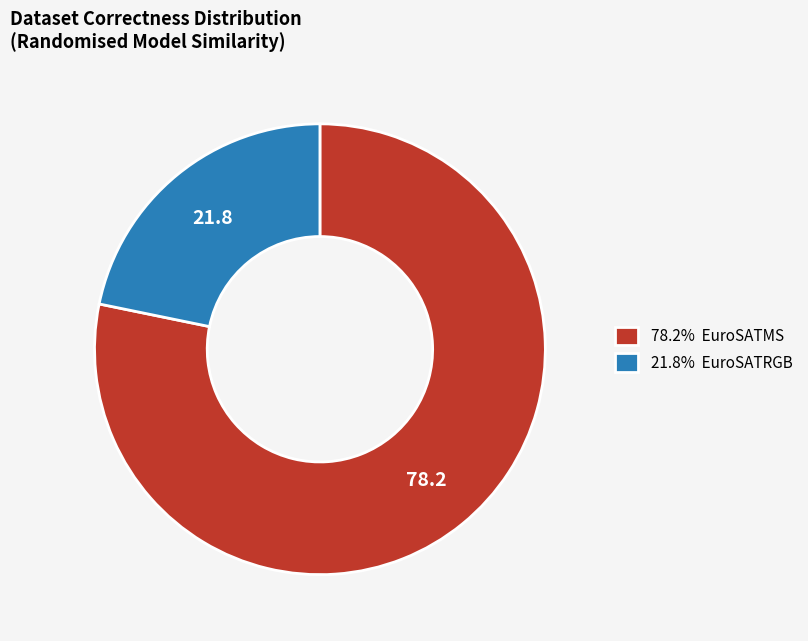

What is the ratio of the value at 21.8% EuroSATRGB to the value at 78.2% EuroSATMS?

0.3